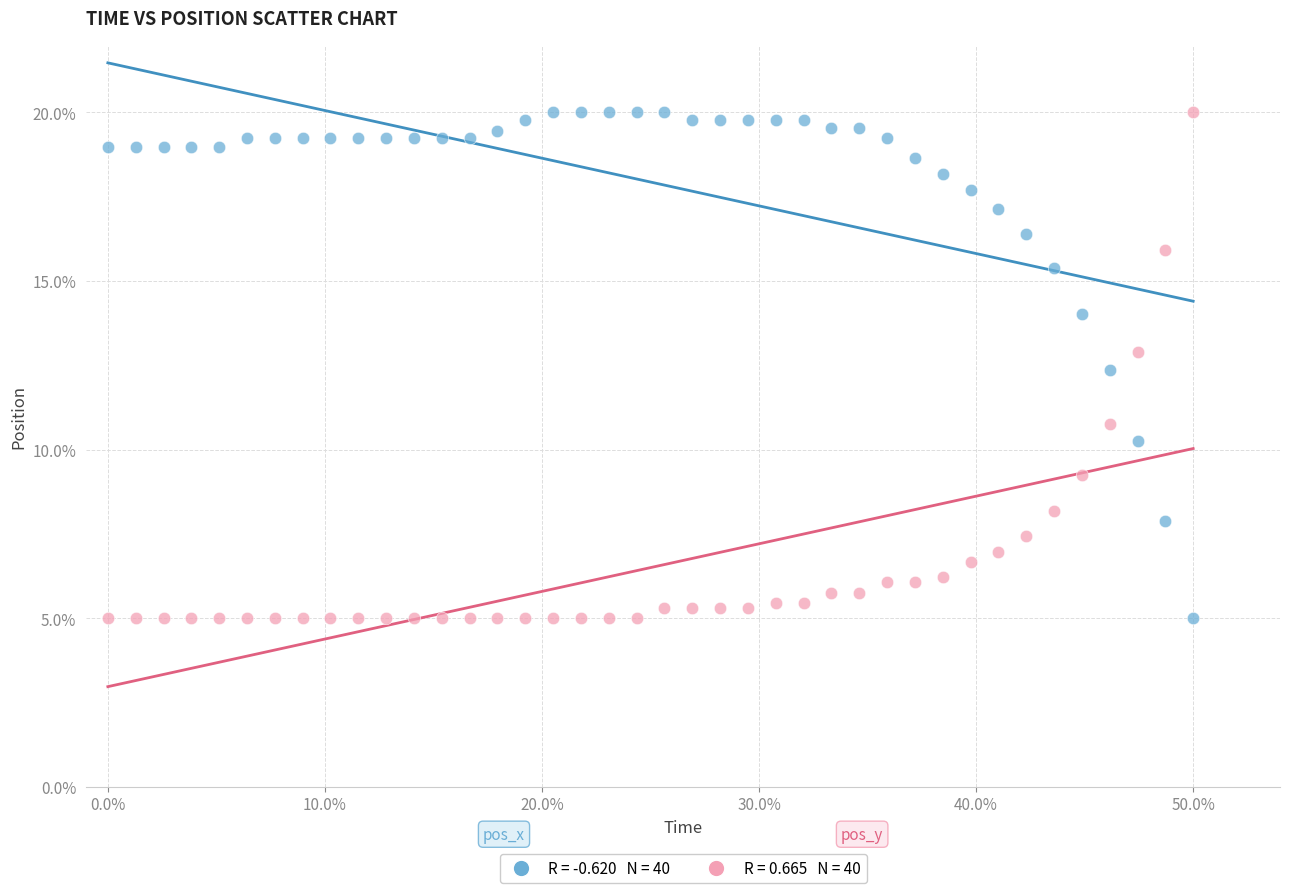

Across all series, what Y value is closest to 12?

12.4